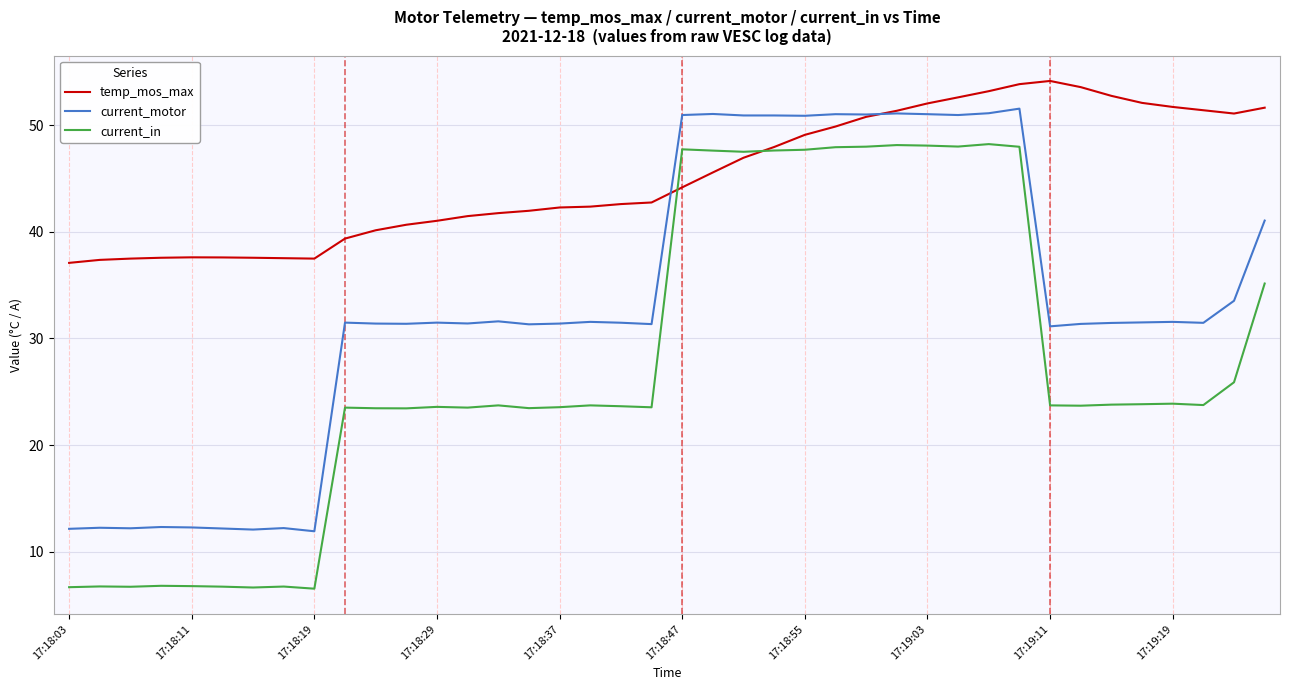

What is the lowest value of the temp_mos_max series?

37.1